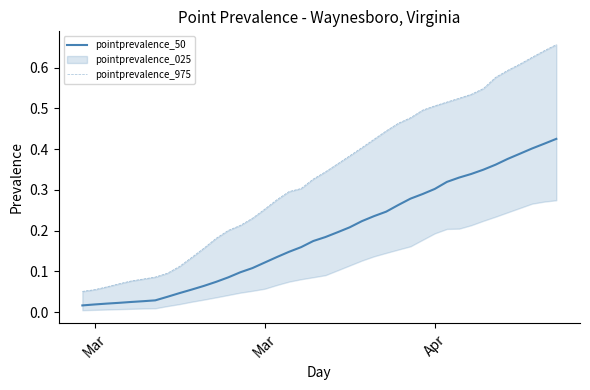

The value of pointprevalence_975 at 7 is 0.2. True or false?

False